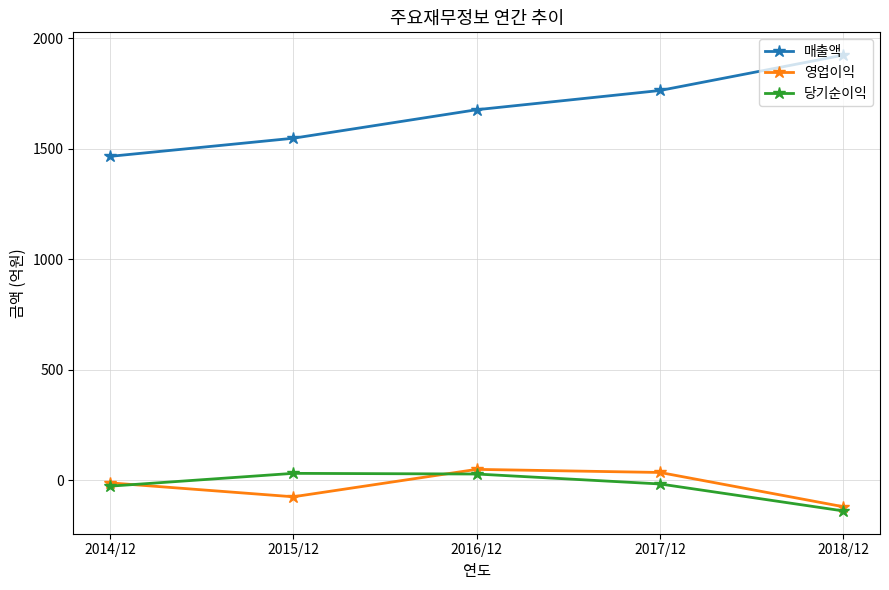

What position from the right is 2016/12?

3